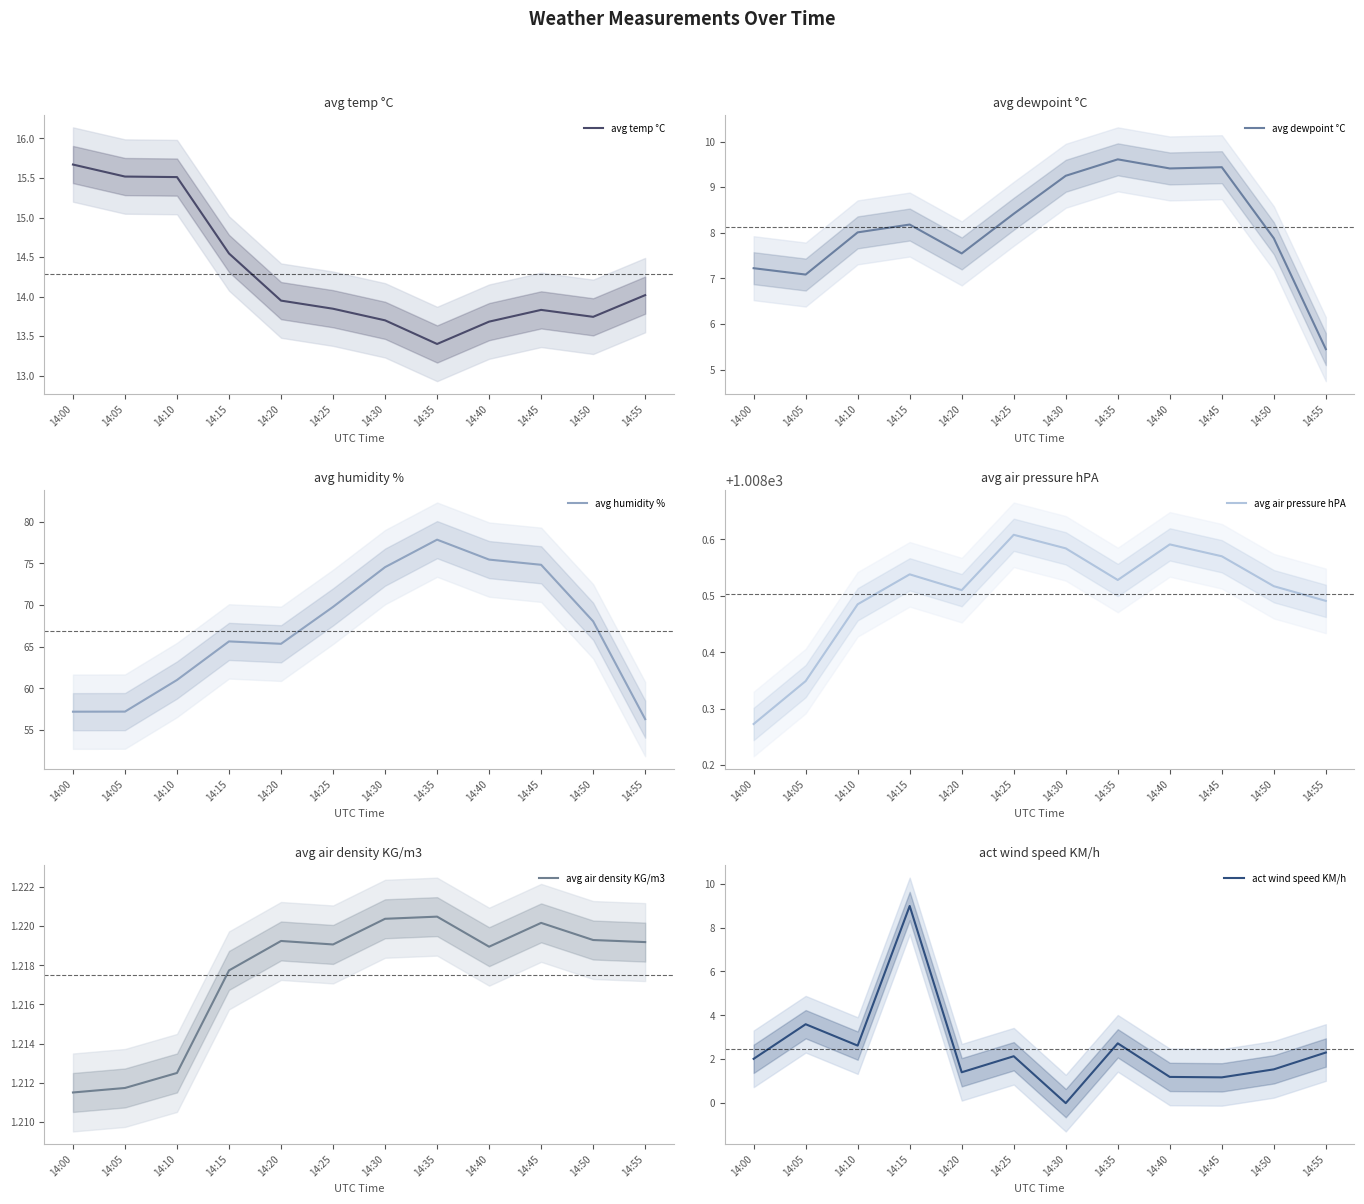

What is the difference between the avg temp °C values at 14:55 and 14:35?

0.6